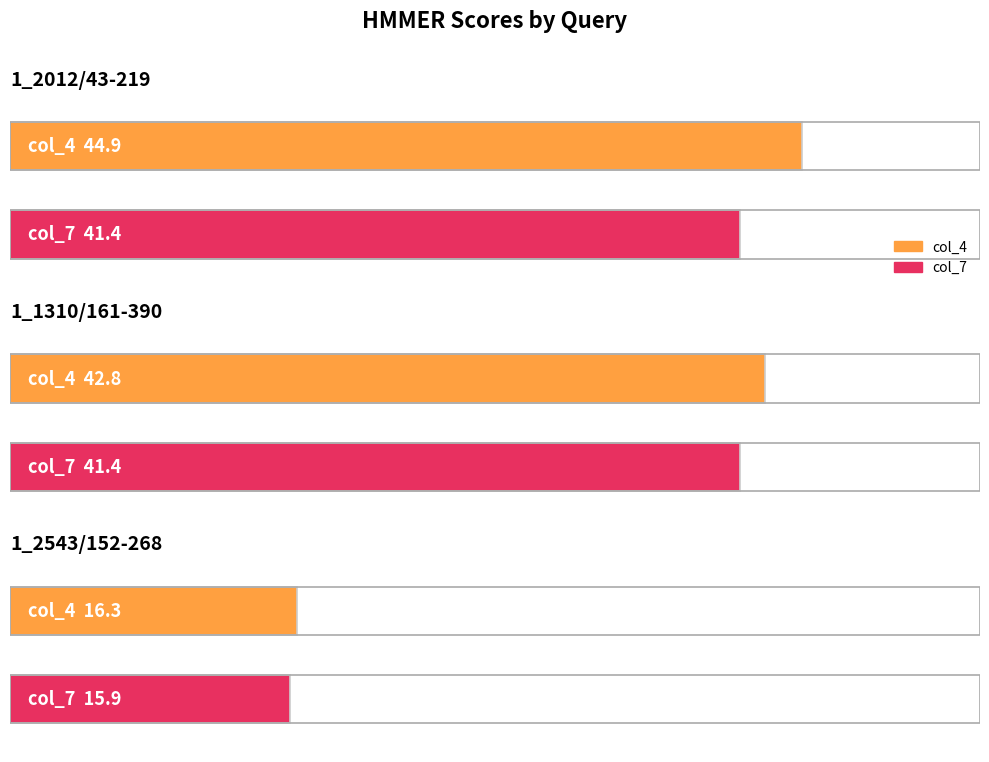

What is the minimum value for col_7?

15.9